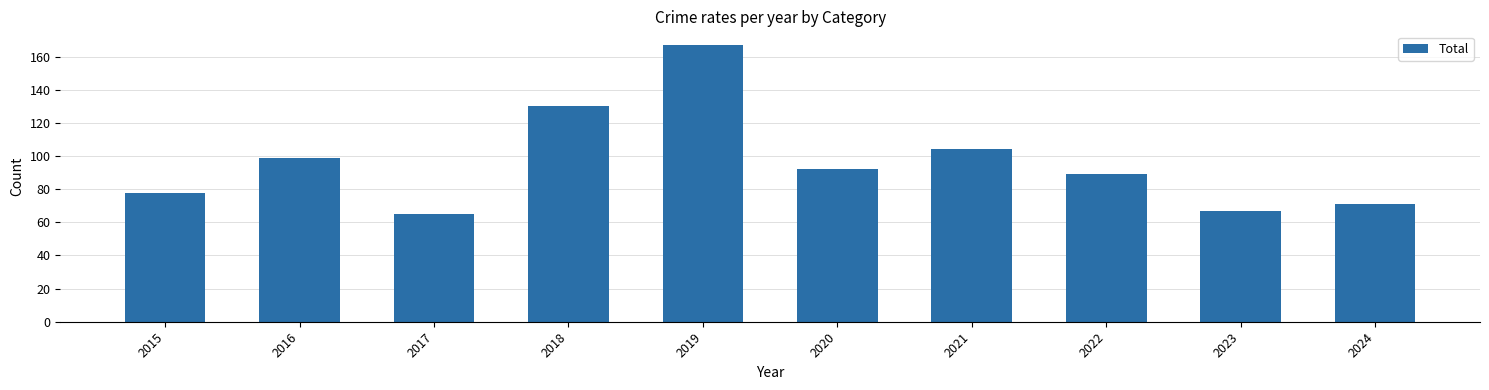

Reading left to right, what are all the values shown in this chart?

78	99	65	130	167	92	104	89	67	71